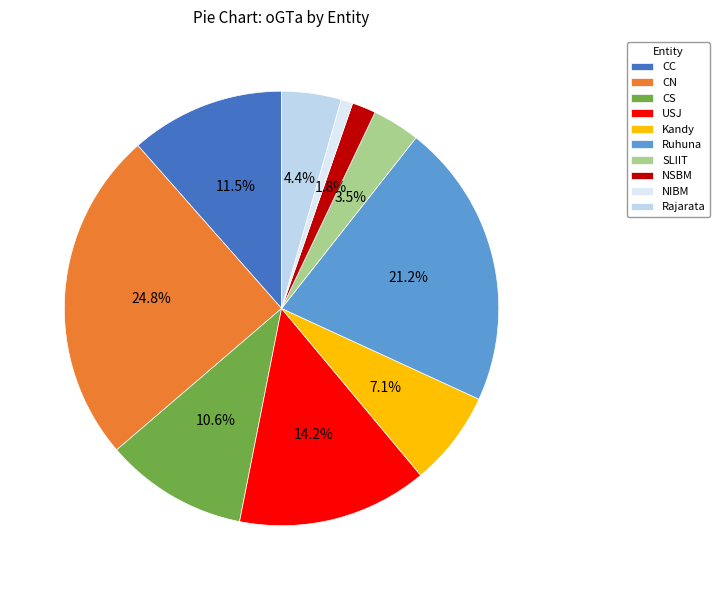

To the nearest percent, what portion does NIBM represent?

1%